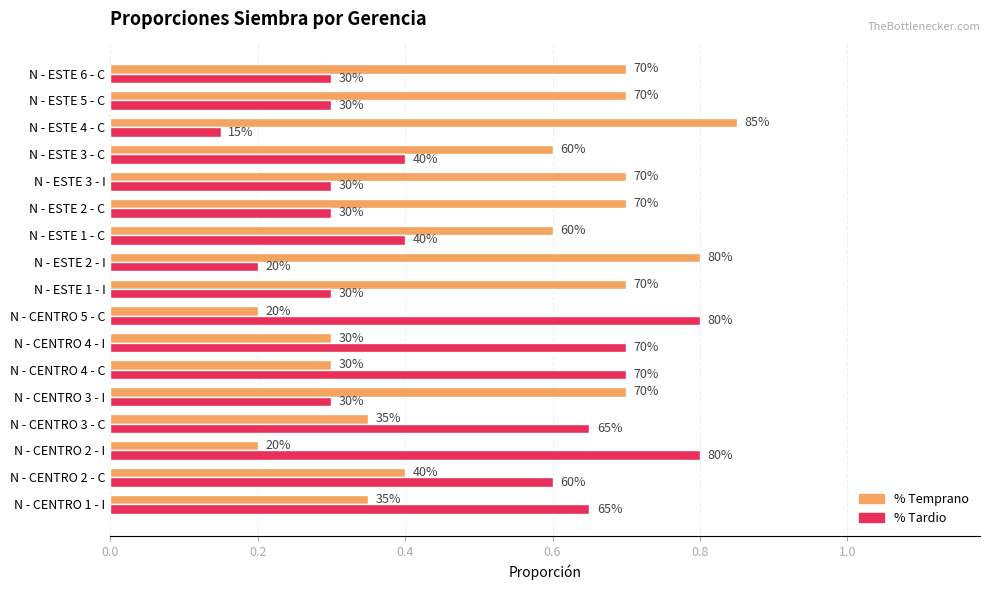

What is the value of the % Temprano bar at the 11th from the left?

0.6